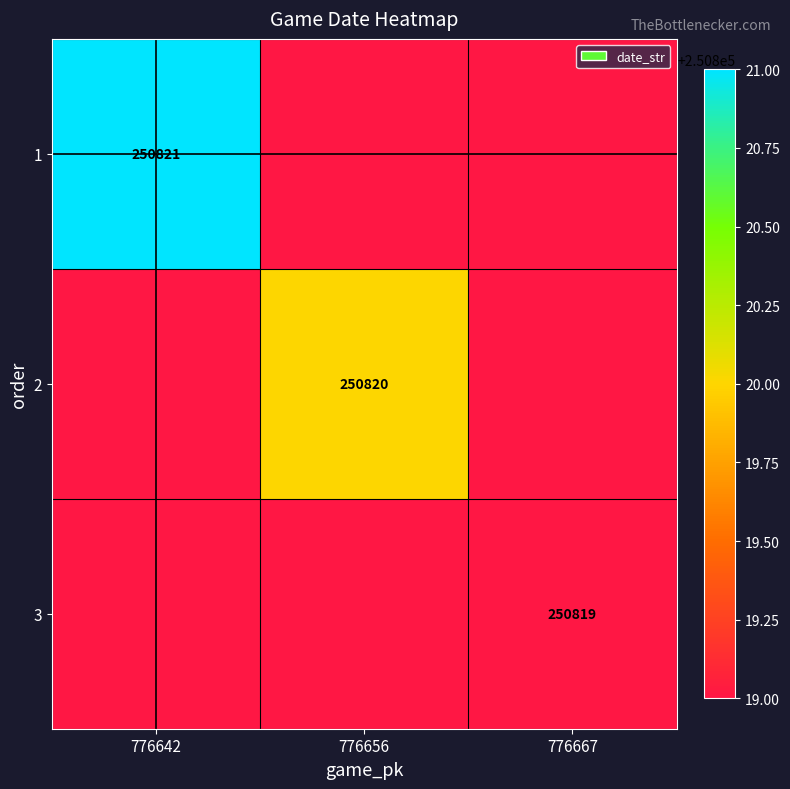

The value of 2 at 776656 is 250820. True or false?

True